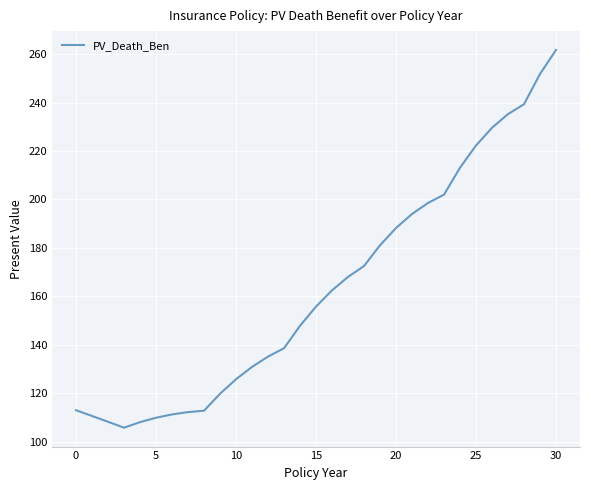

Does the chart display data point markers on the line(s)?

No